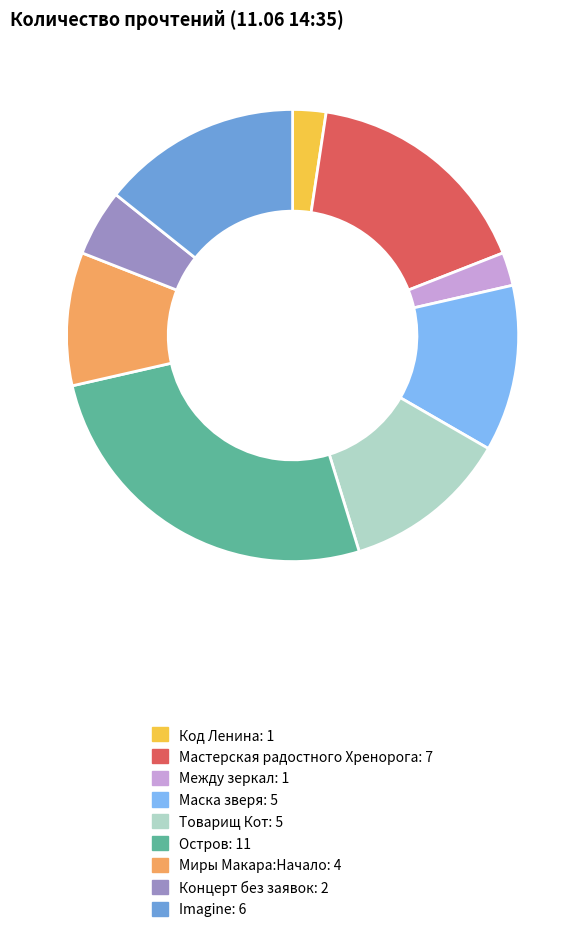

Which slice is the largest?

Остров